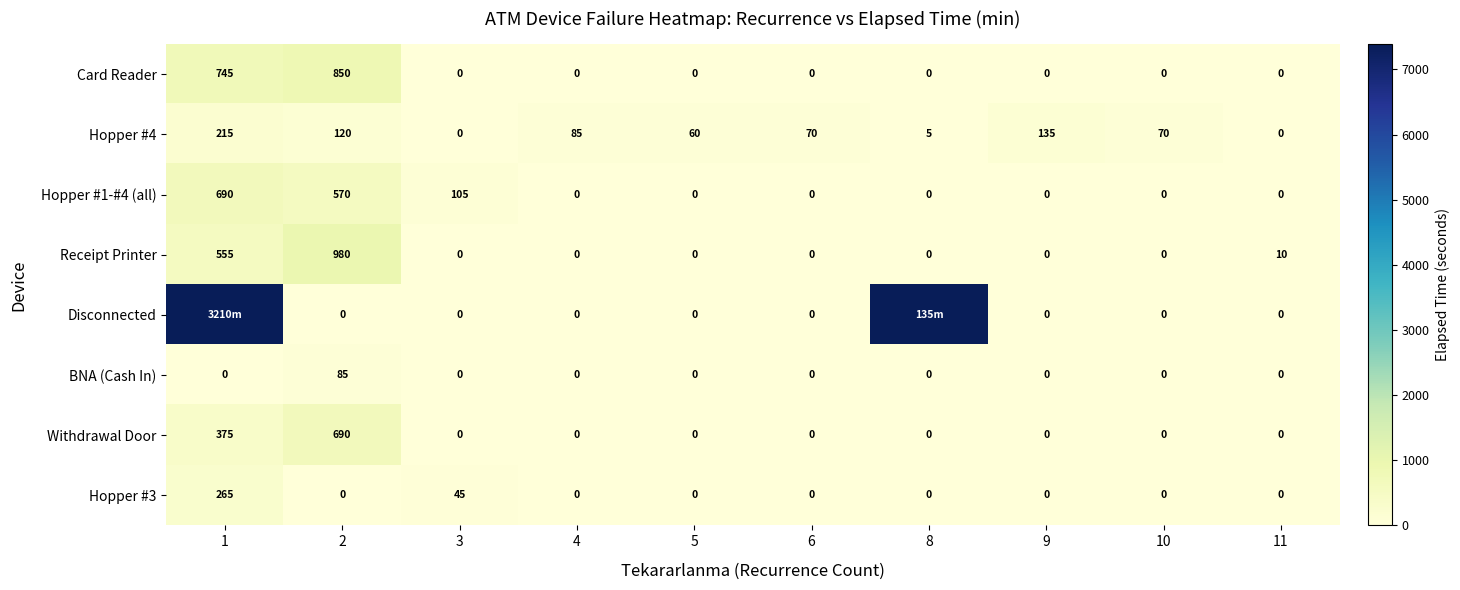

Between 4 and 5, which series saw the biggest shift?

Hopper #4